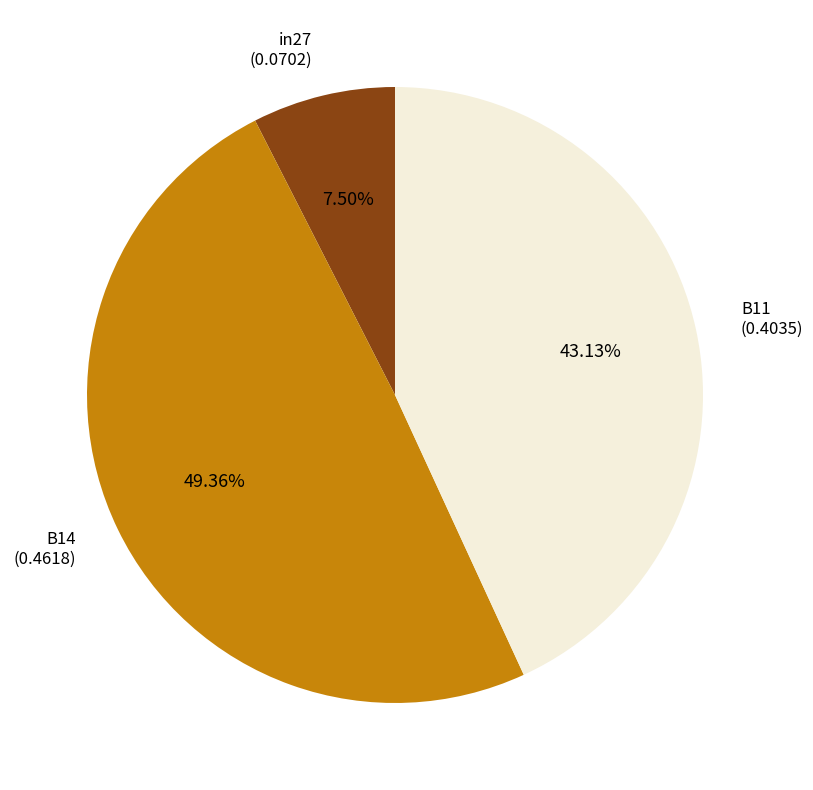

How many slices are in this pie chart?

3